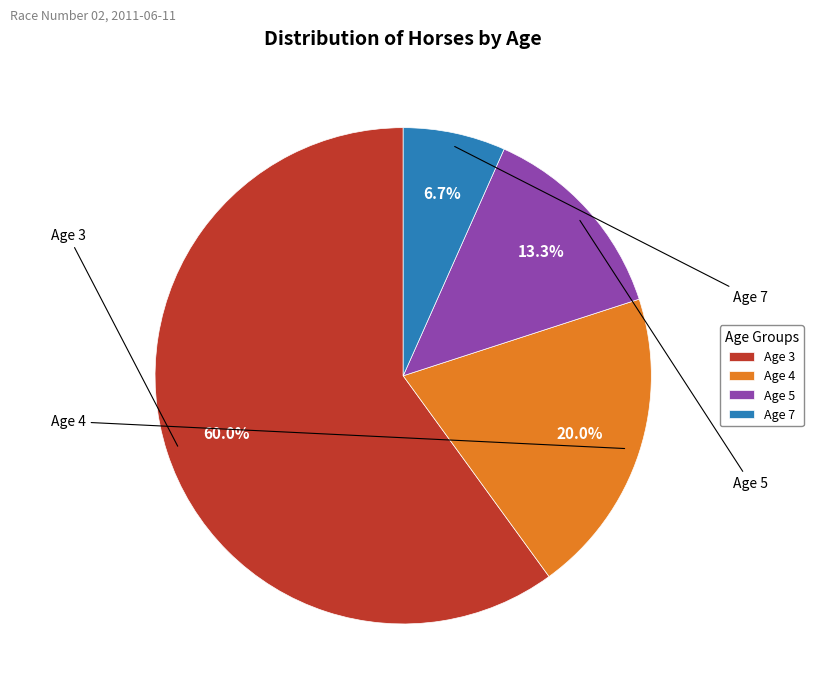

What is the total percentage of Age 5 and Age 4?

33.3%